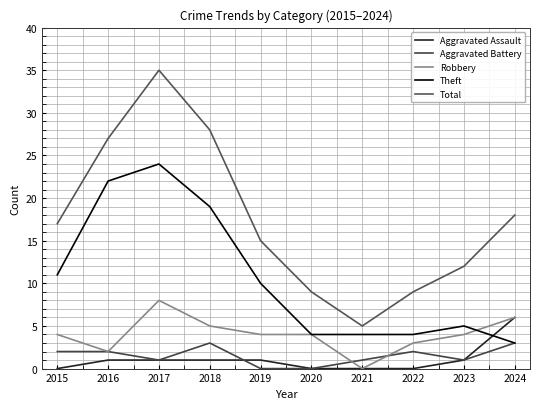

How many times do Theft and Robbery cross each other?

1